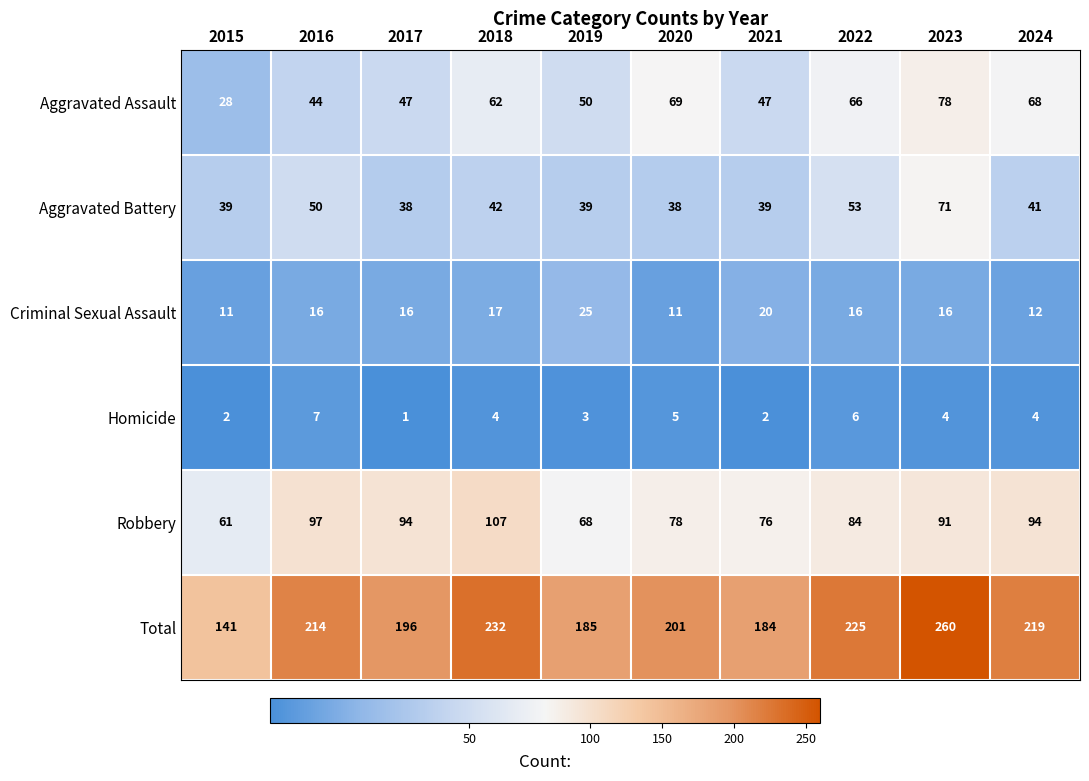

Count the number of categories in the chart.

10